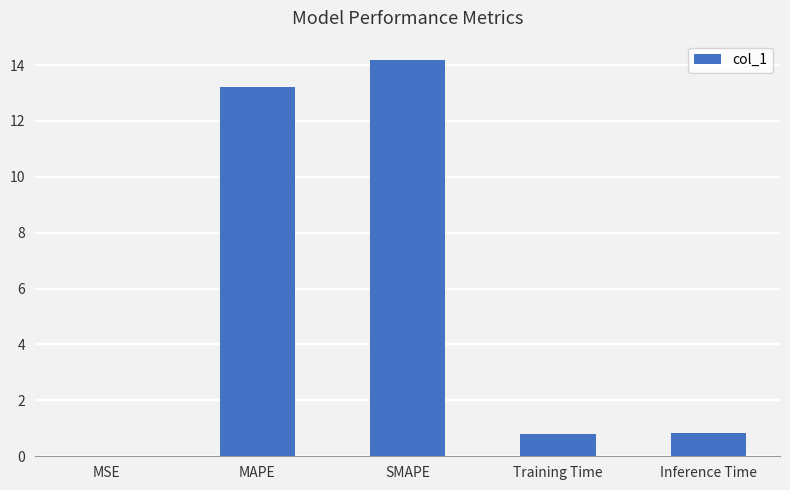

Count the number of data series in this chart.

1